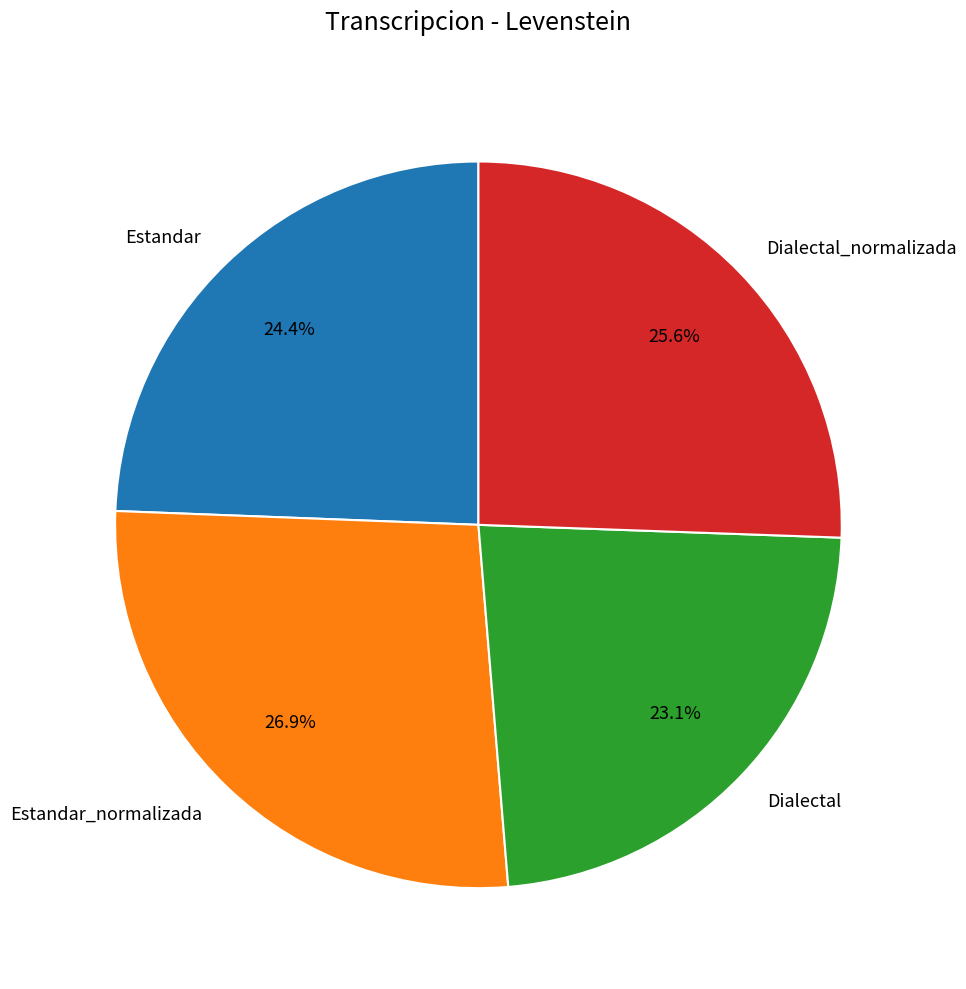

How many segments does this pie chart have?

4